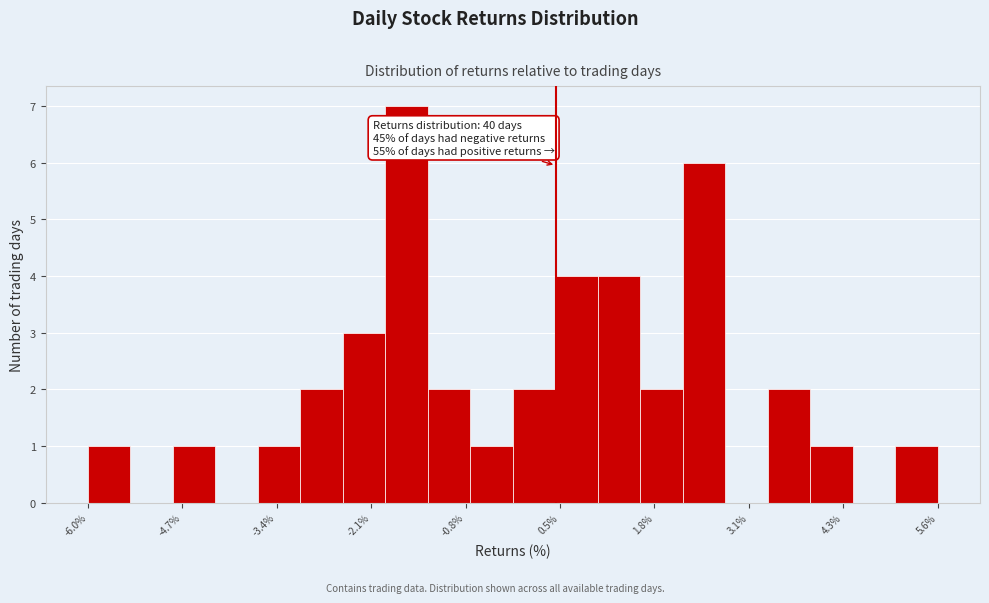

Around what value on the x-axis is the tallest bar? Give the approximate position of its centre, as read against the axis.

-1.6